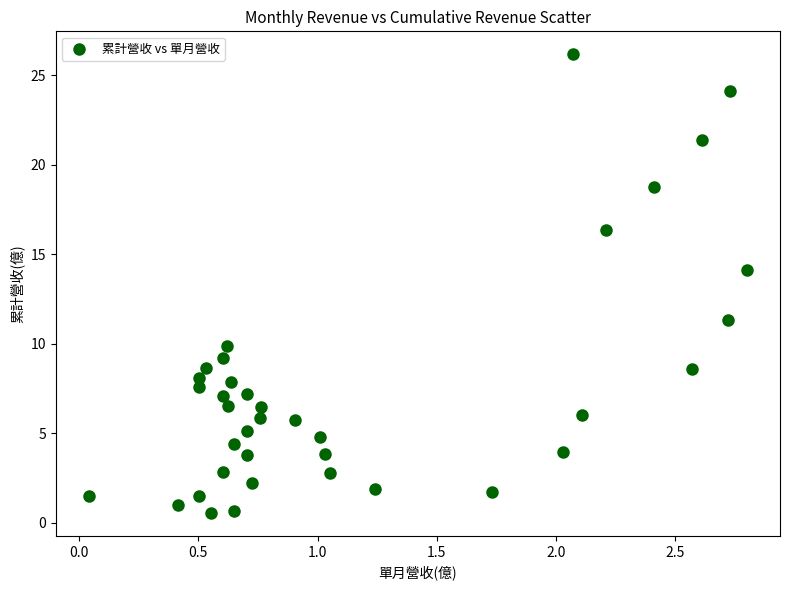

What is the range of X values (max minus min)?

2.8